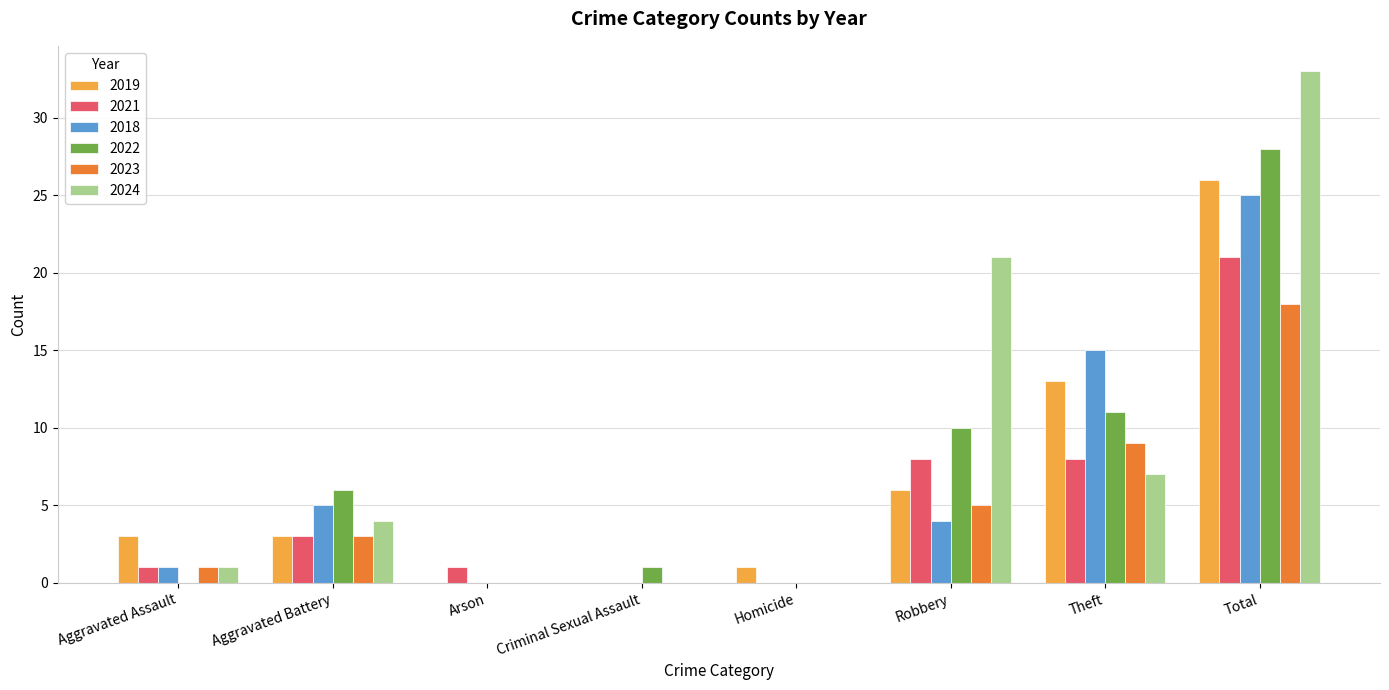

Which label corresponds to the largest value in the chart?

Total